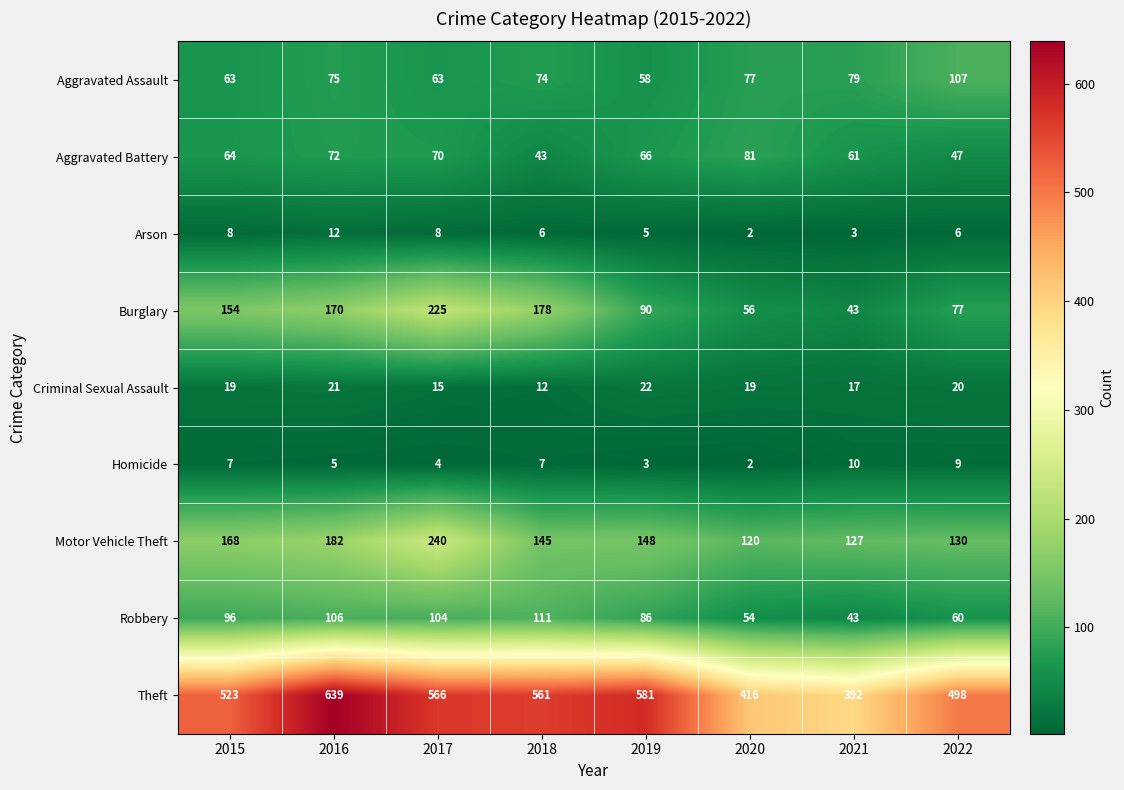

Which series changed the most between 2018 and 2020?

Theft